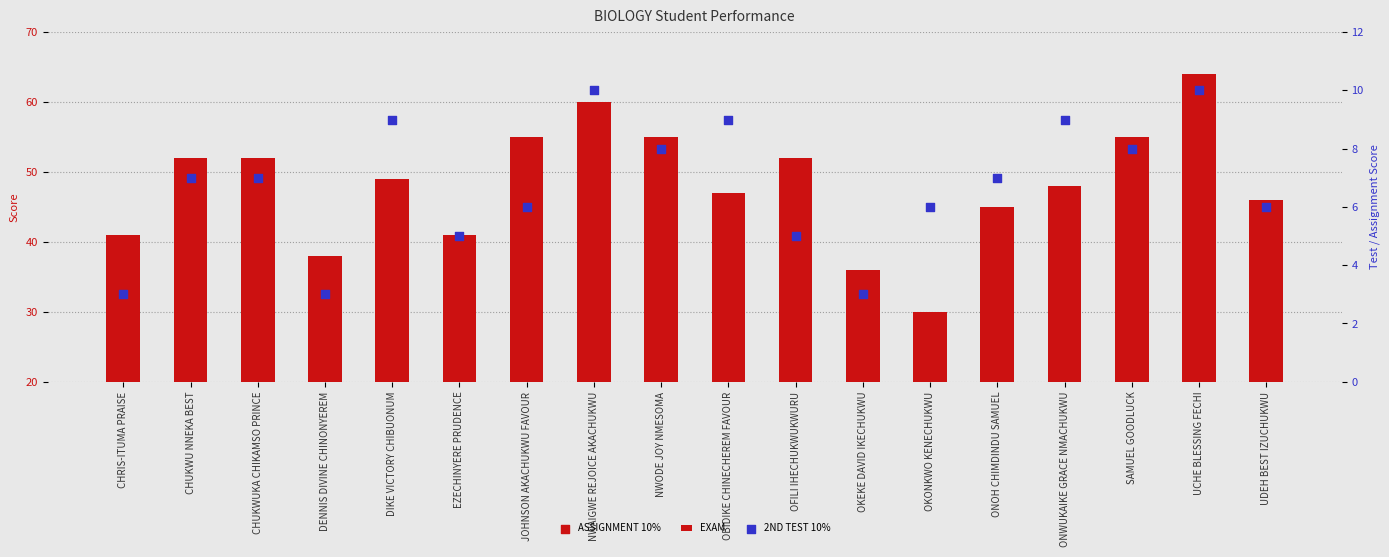

Is the value of 2ND TEST 10% at OKEKE DAVID IKECHUKWU greater than the value of EXAM at NWAIGWE REJOICE AKACHUKWU?

No